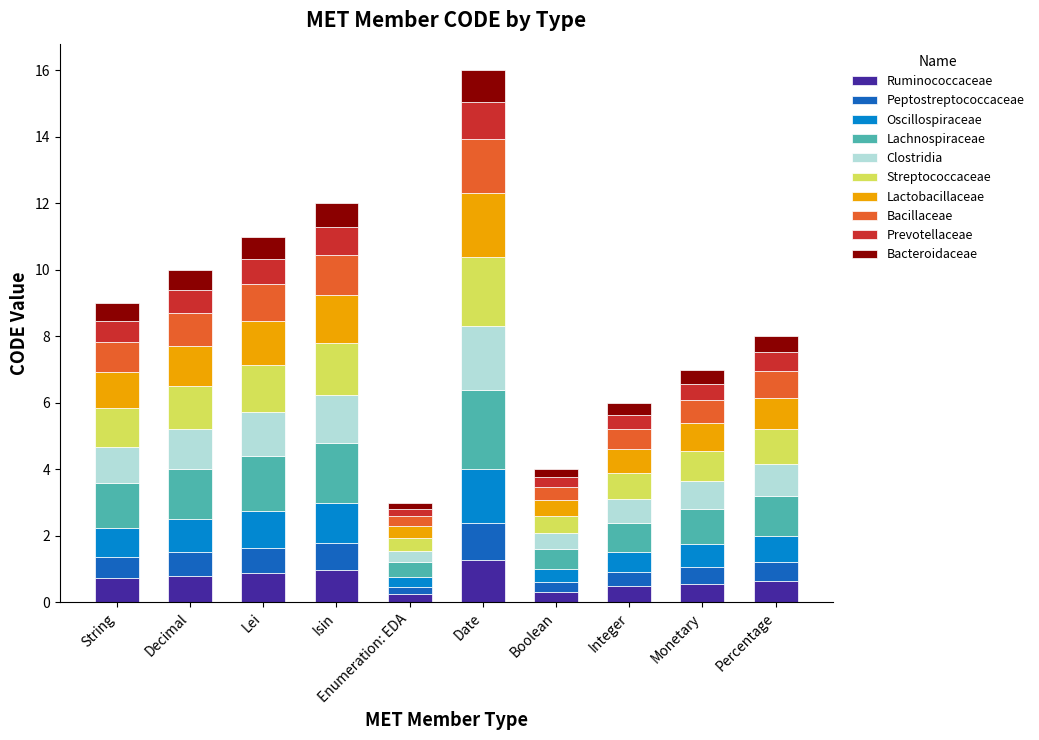

What is the highest value of the Ruminococcaceae series?

1.3